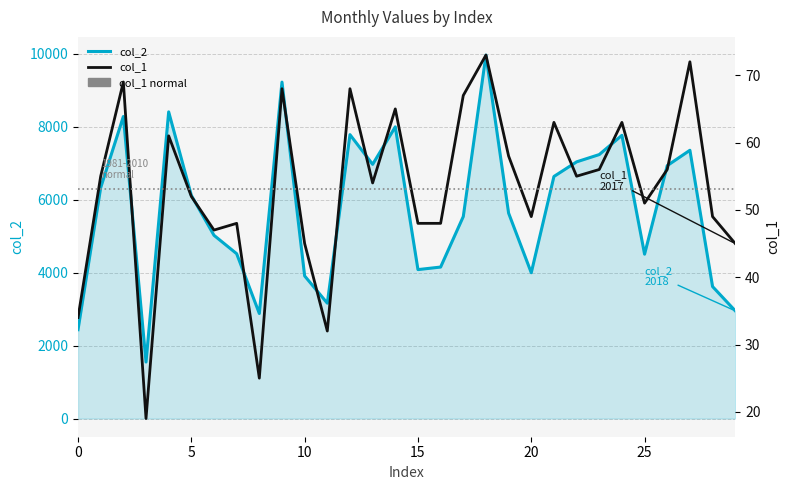

The col_1 series shows 69 at 10. True or false?

False